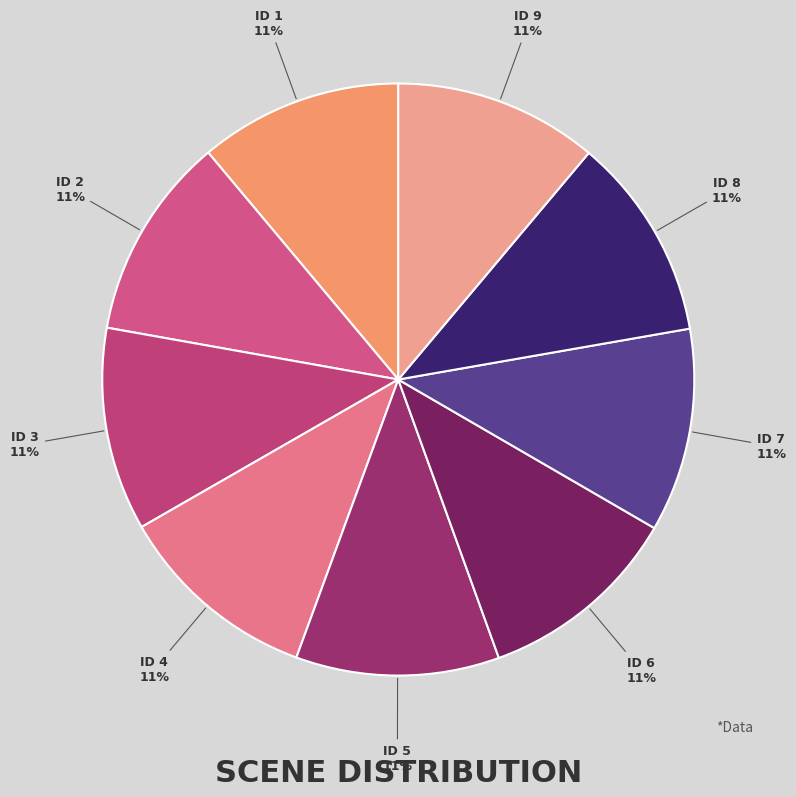

How many segments does this pie chart have?

9